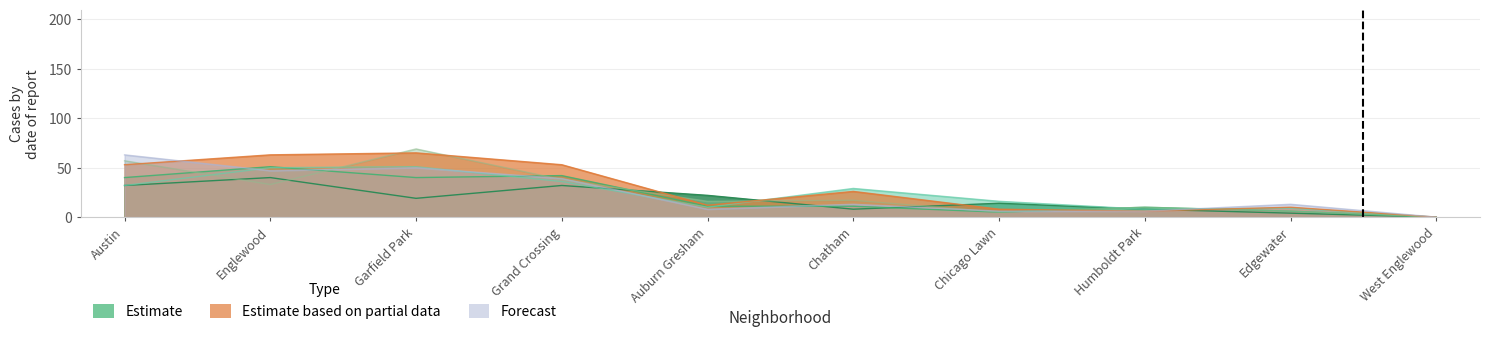

What is the difference between the 2019 values at Edgewater and Grand Crossing?

43